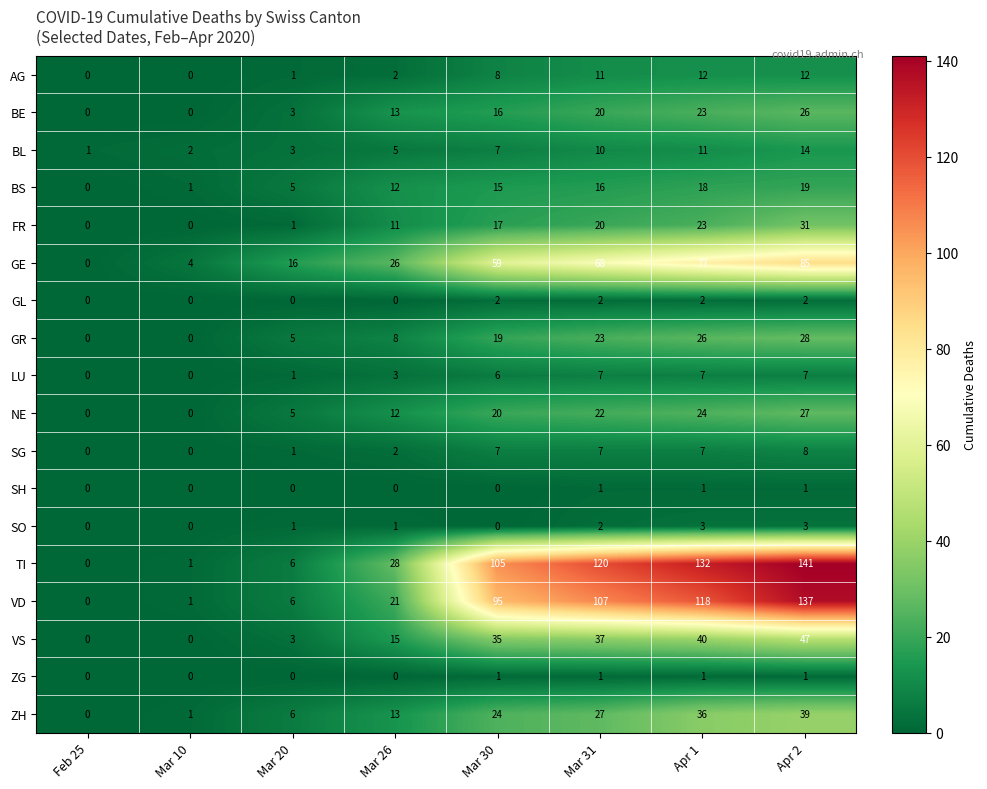

What is the total value across all series at Mar 31?

501